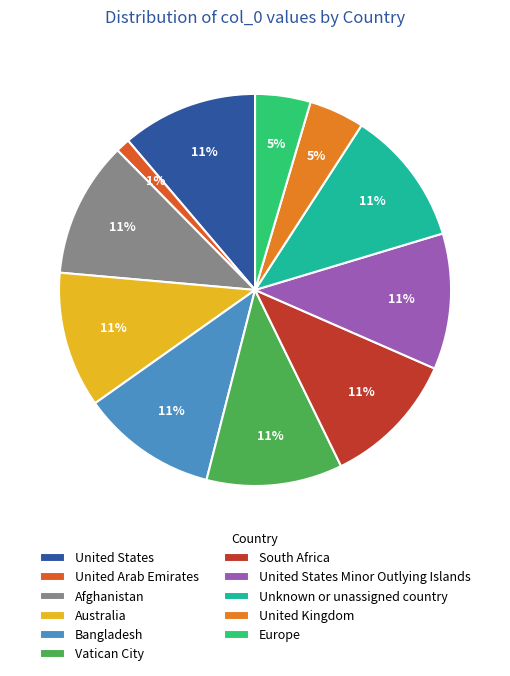

How many slices are in this pie chart?

11